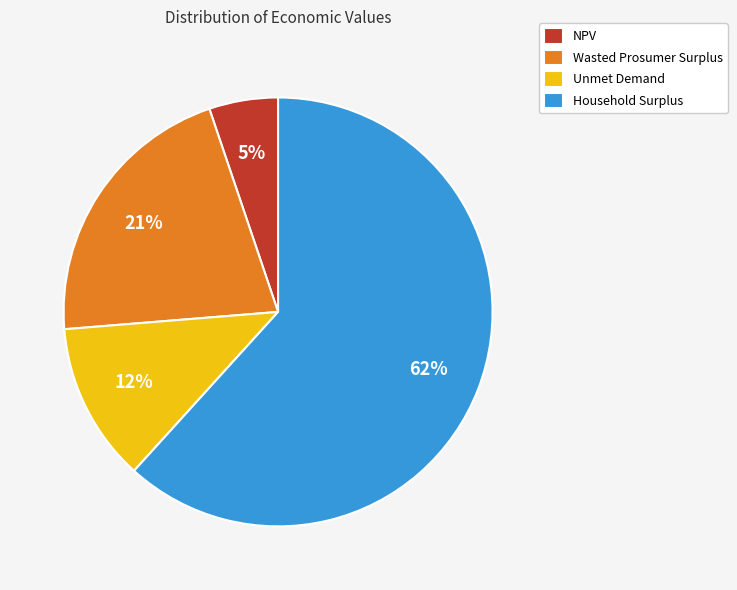

Rank the categories by value from lowest to highest.

NPV, Unmet Demand, Wasted Prosumer Surplus, Household Surplus